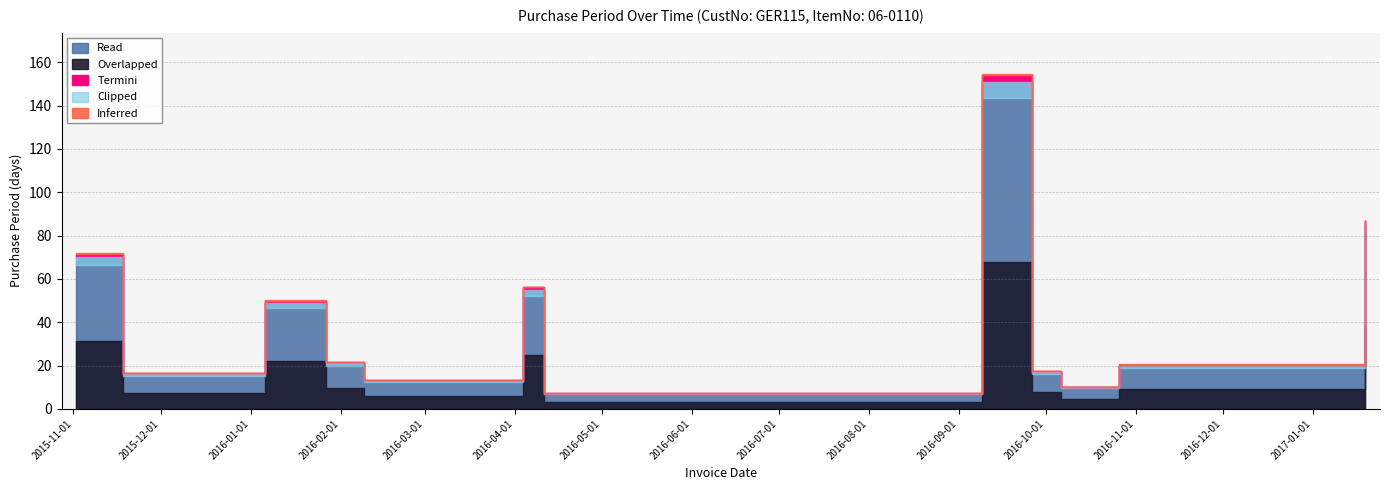

Where is the first local maximum?

2016-01-06